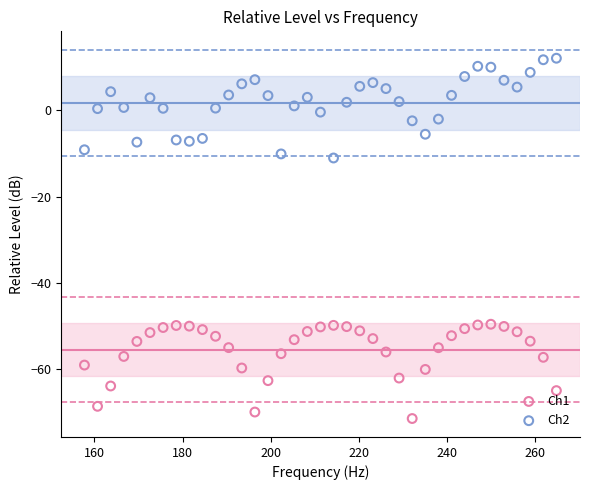

Which series has the widest spread of Y values?

Ch2